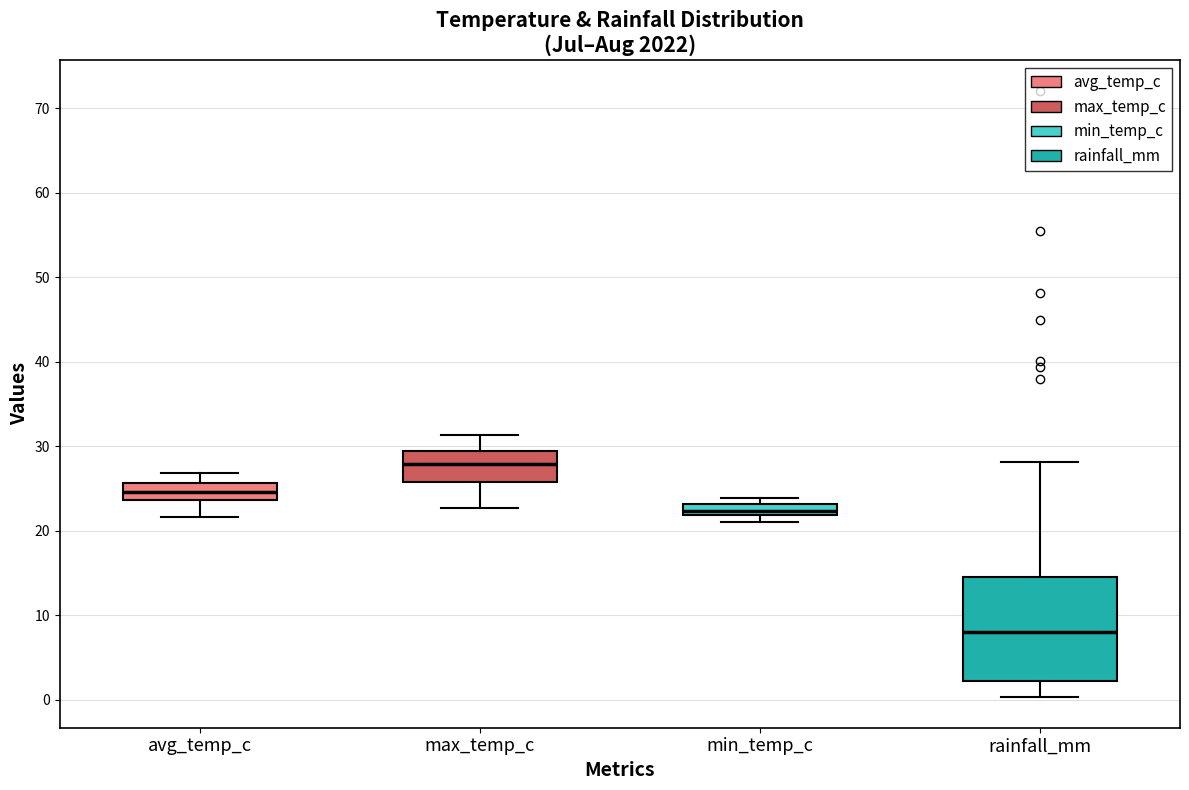

Which box's median line is the highest?

max_temp_c